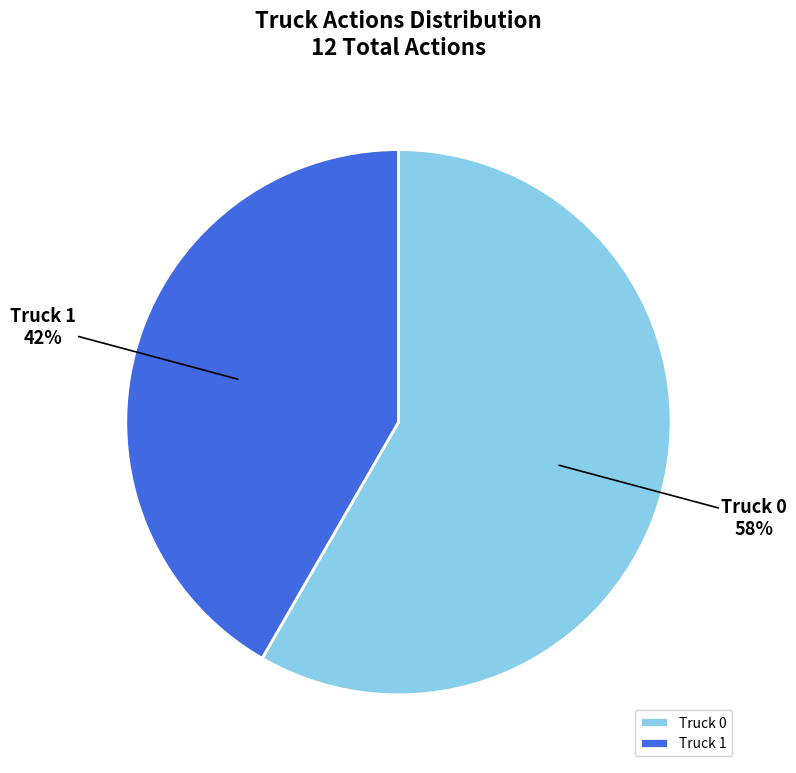

To the nearest percent, what percentage of the pie is Truck 0?

58%